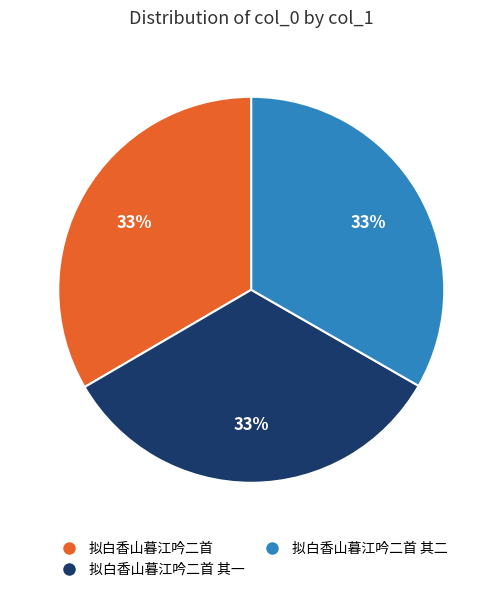

Combined, do 拟白香山暮江吟二首 其二 and 拟白香山暮江吟二首 其一 account for over 50%?

Yes